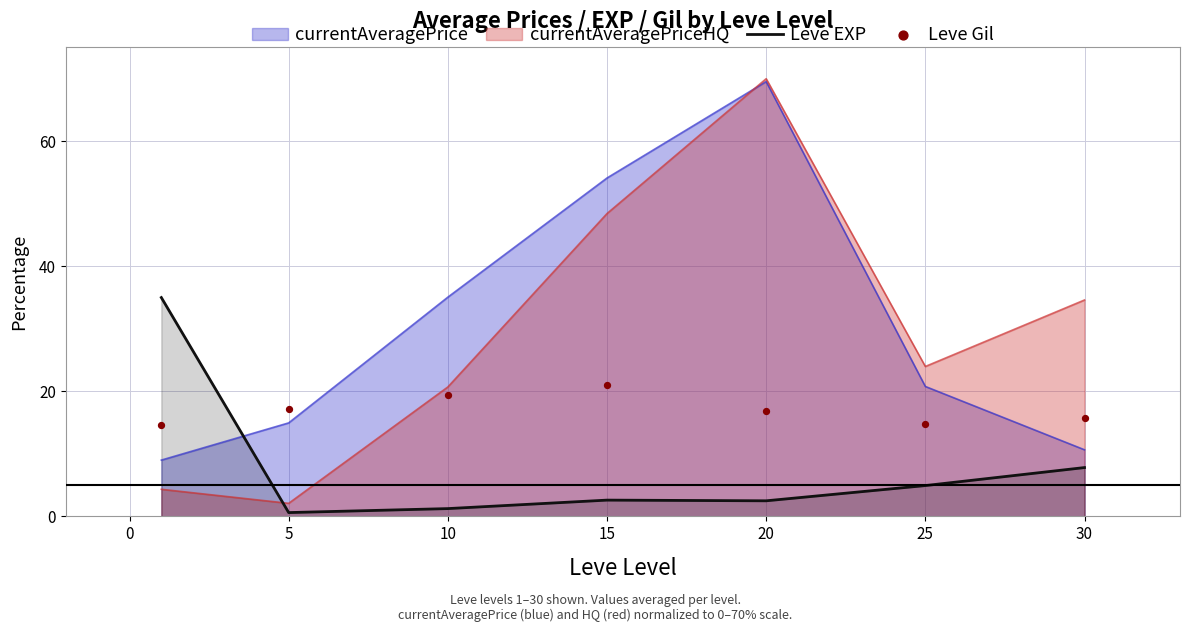

Where is currentAveragePriceHQ nearest to the value 36?

30